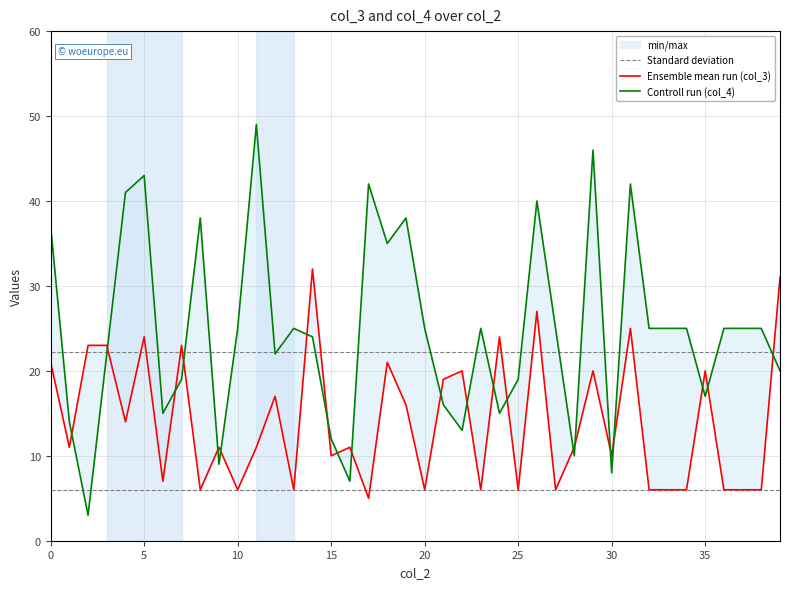

Read the Standard deviation value at 10.

22.2